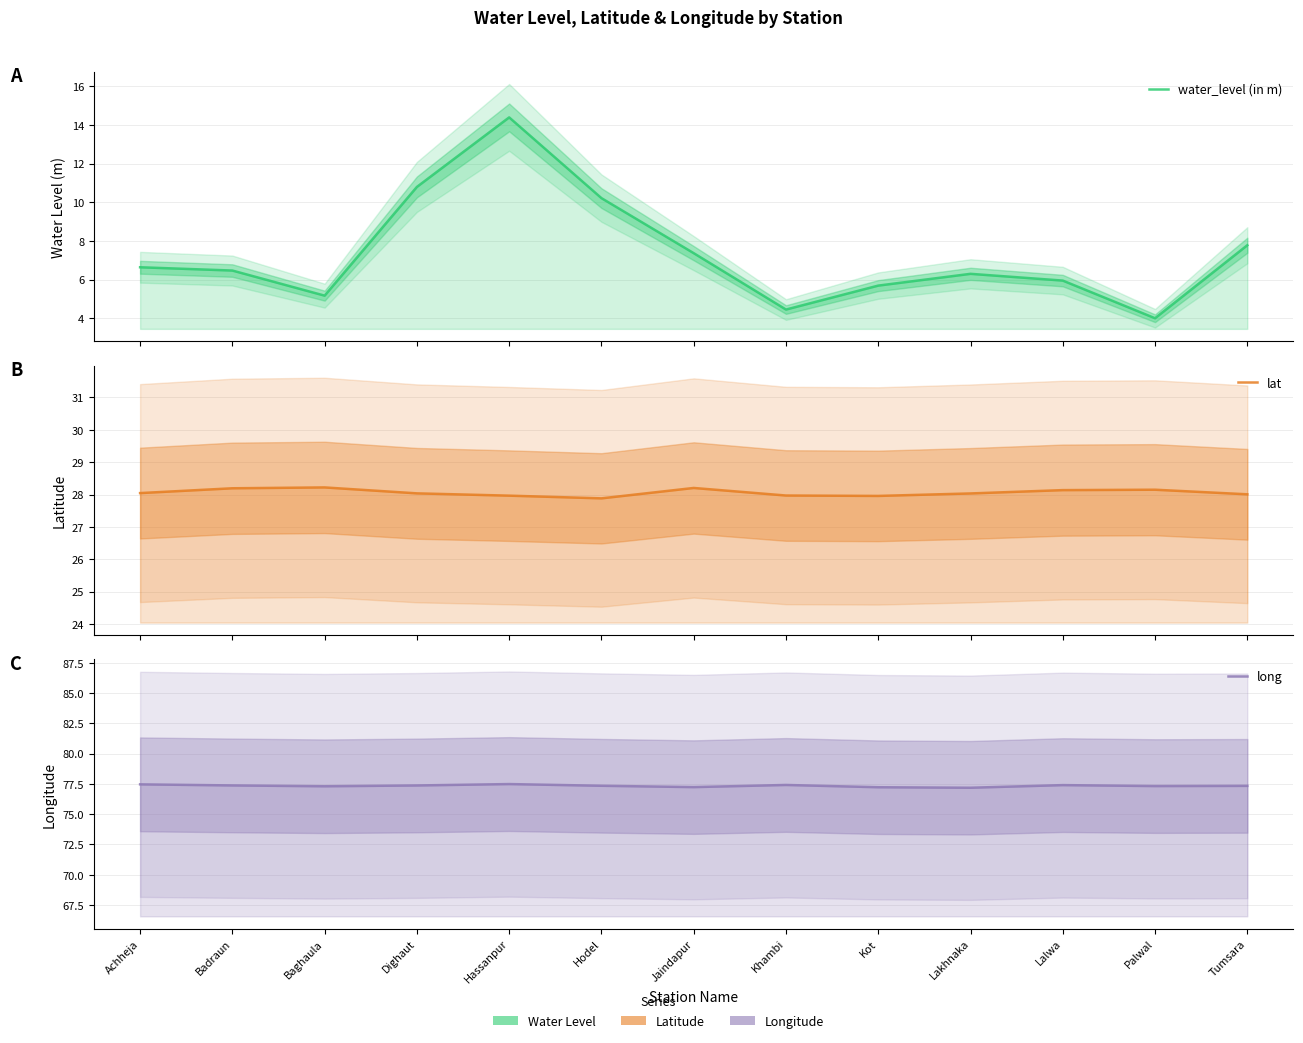

At which category does lat reach its first local valley?

Hodel